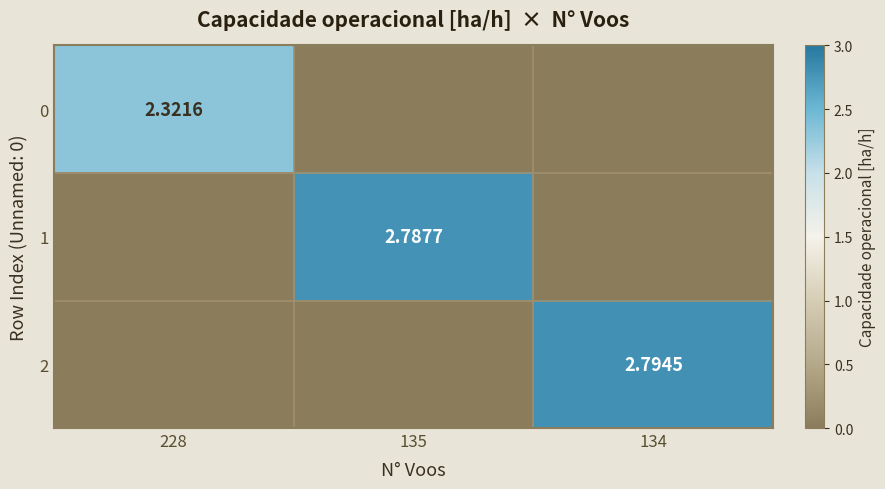

Is the value of 1 at 135 greater than the value of 2 at 134?

No